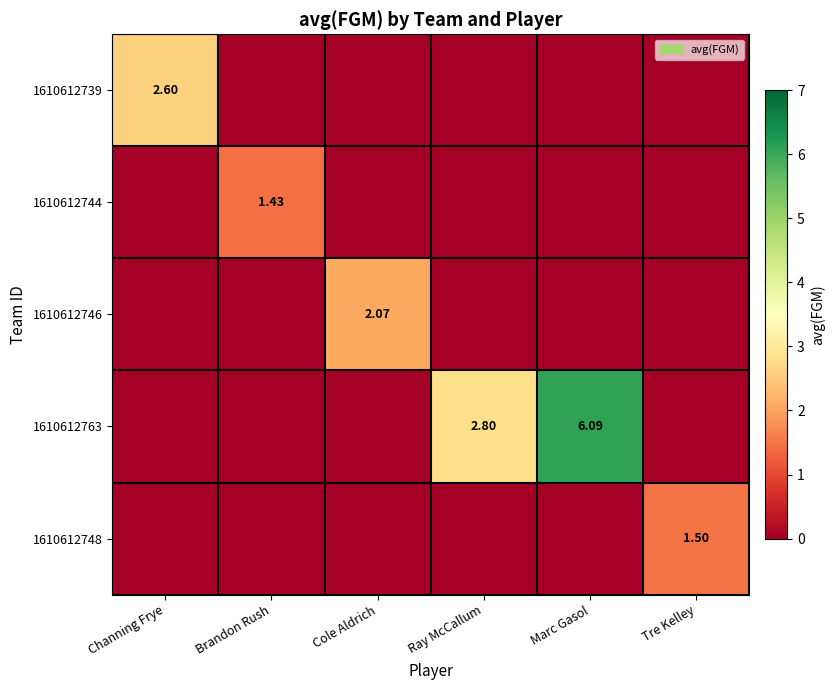

List the series in order of their peak value, highest first.

1610612763, 1610612739, 1610612746, 1610612748, 1610612744